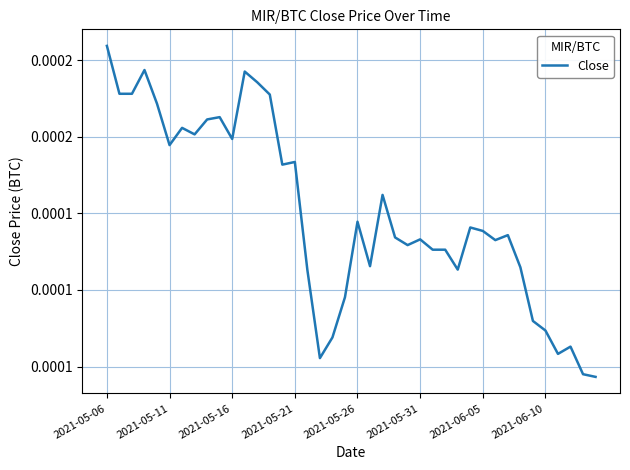

Does the chart have visible grid lines?

Yes